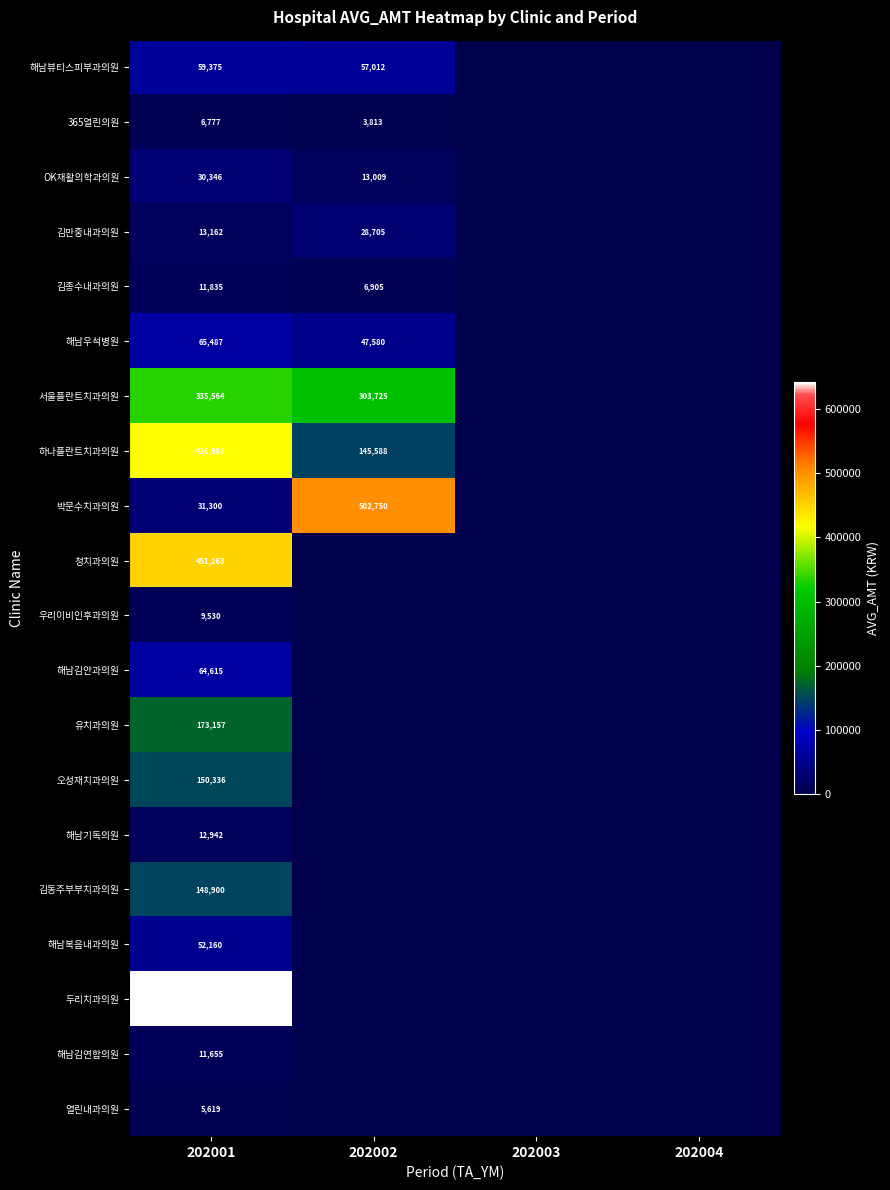

The 해남기독의원 series shows 12942 at 202001. True or false?

True